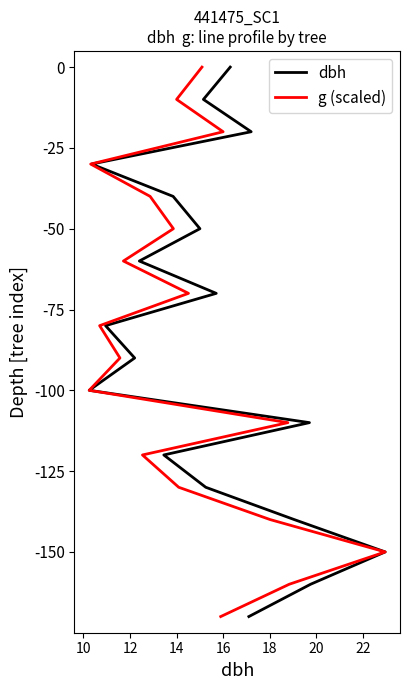

The dbh series shows -12 at 12. True or false?

False